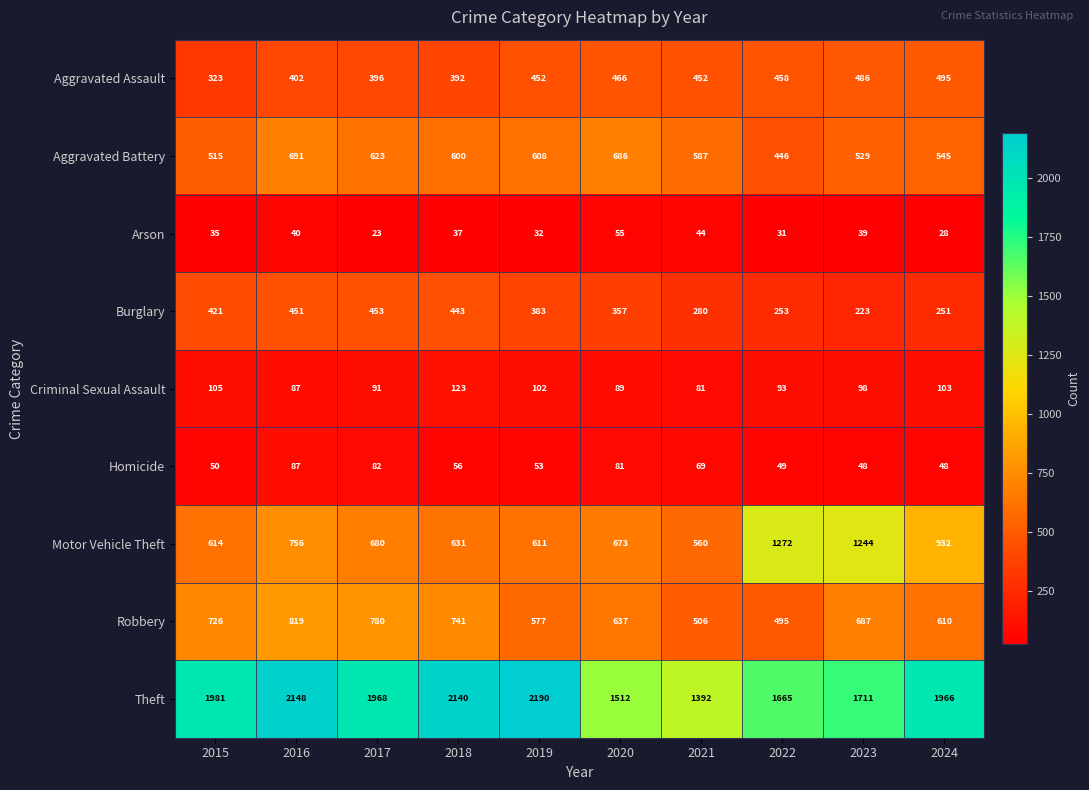

Rank the series by their maximum value, from highest to lowest.

Theft, Motor Vehicle Theft, Robbery, Aggravated Battery, Aggravated Assault, Burglary, Criminal Sexual Assault, Homicide, Arson